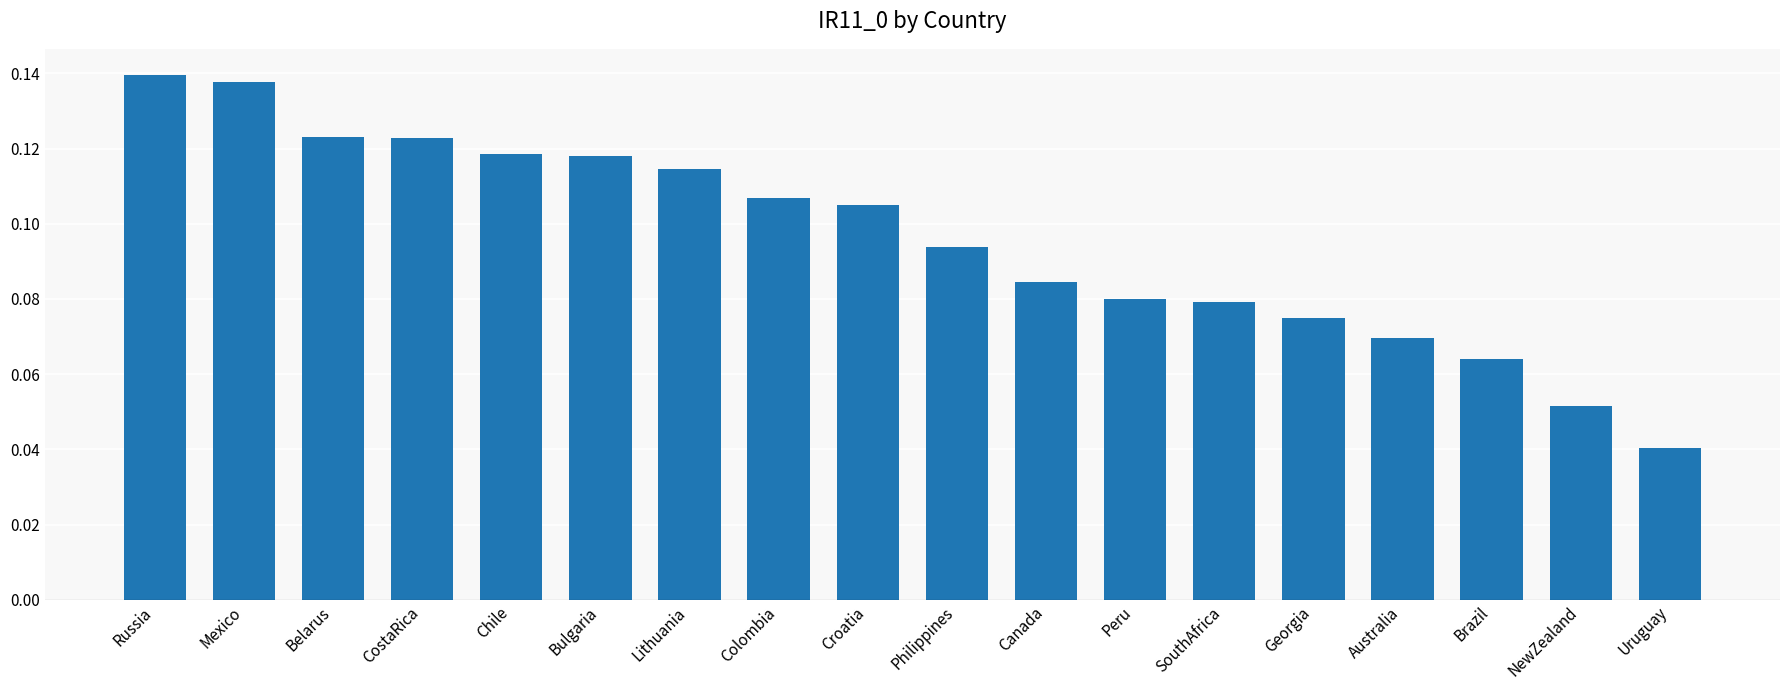

What is the label of the 16th bar from the right?

Belarus